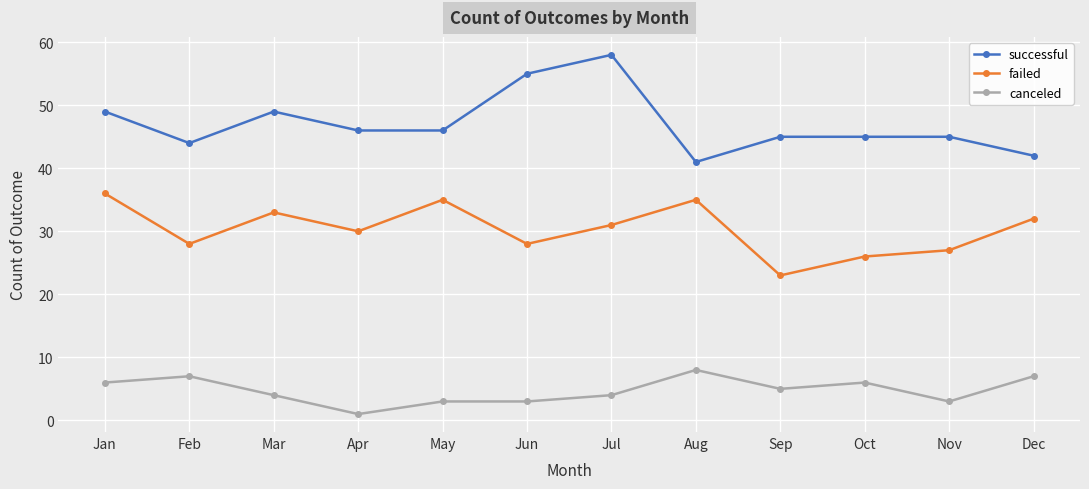

Which series has the largest total across all categories?

successful